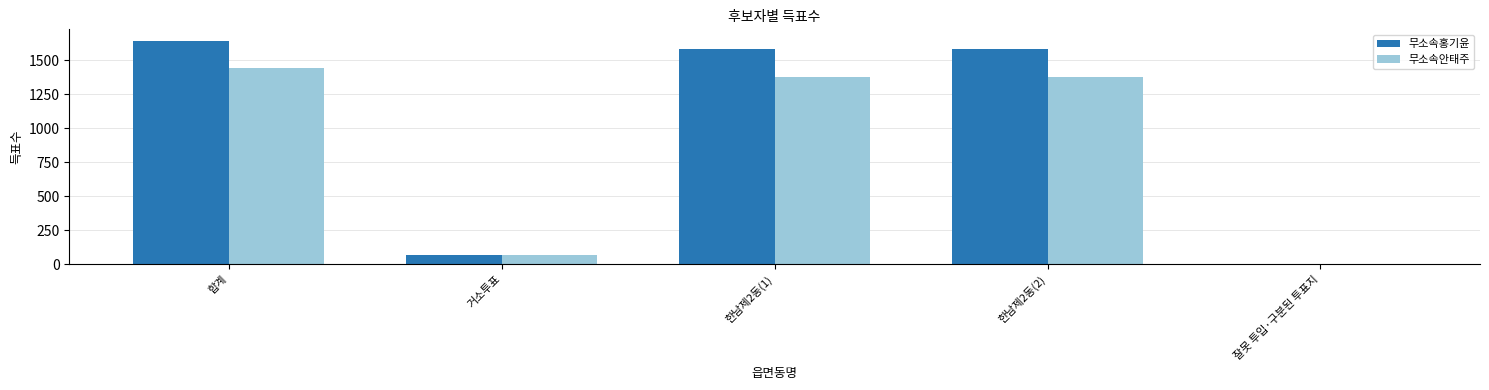

Read the 무소속안태주 value at 한남제2동(2), to the nearest 100.

1400